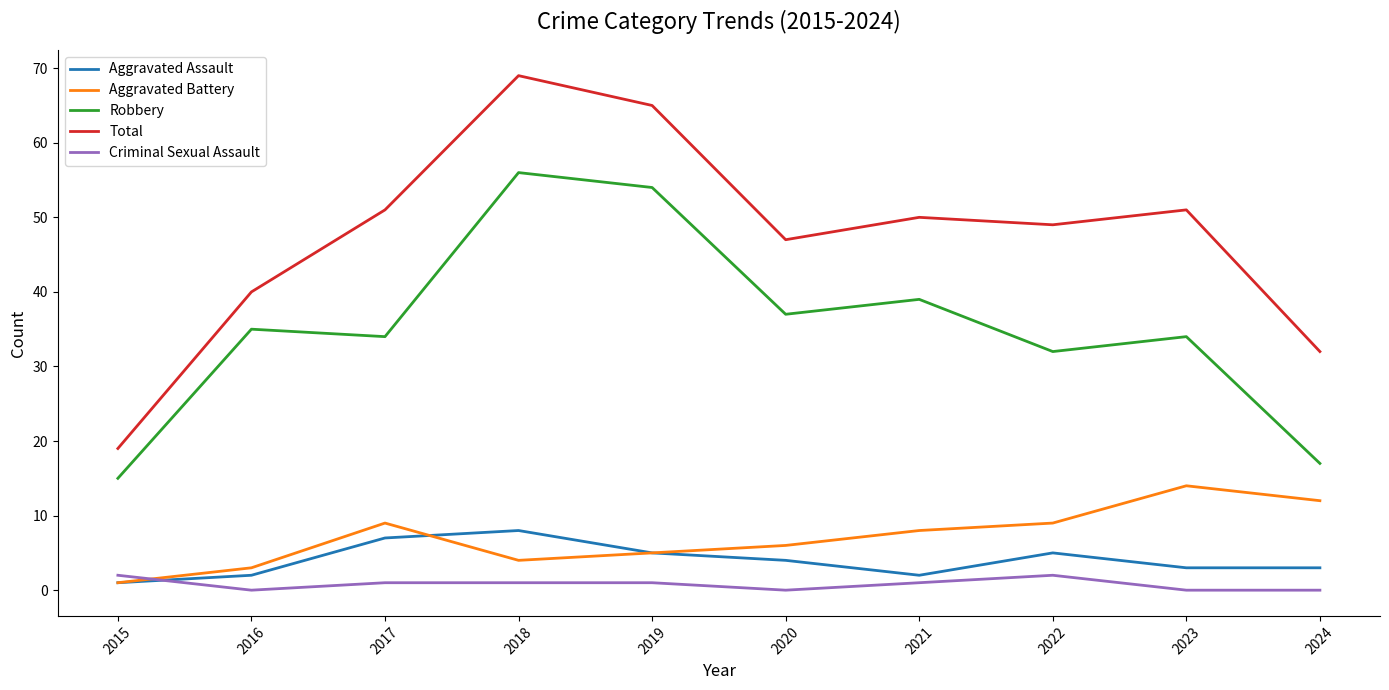

What is the total value across all series at 2019?

130